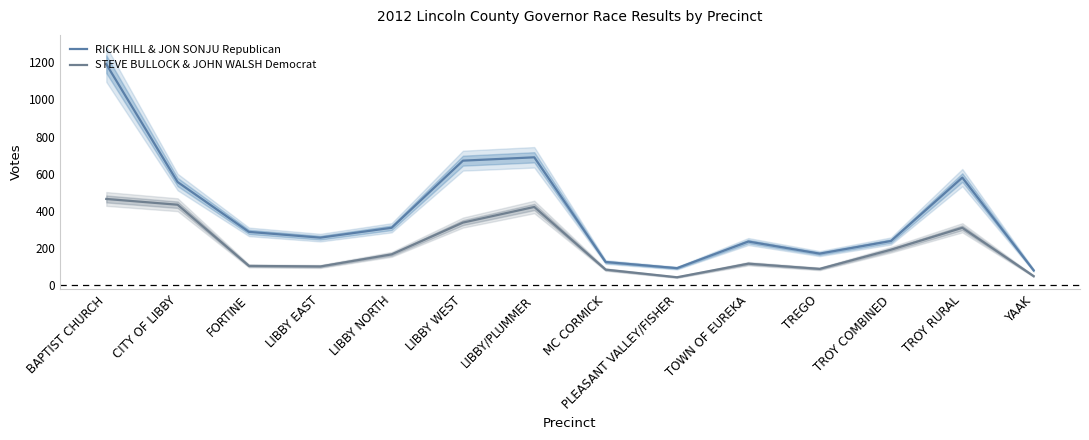

What is the label of the 3rd point from the right?

TROY COMBINED